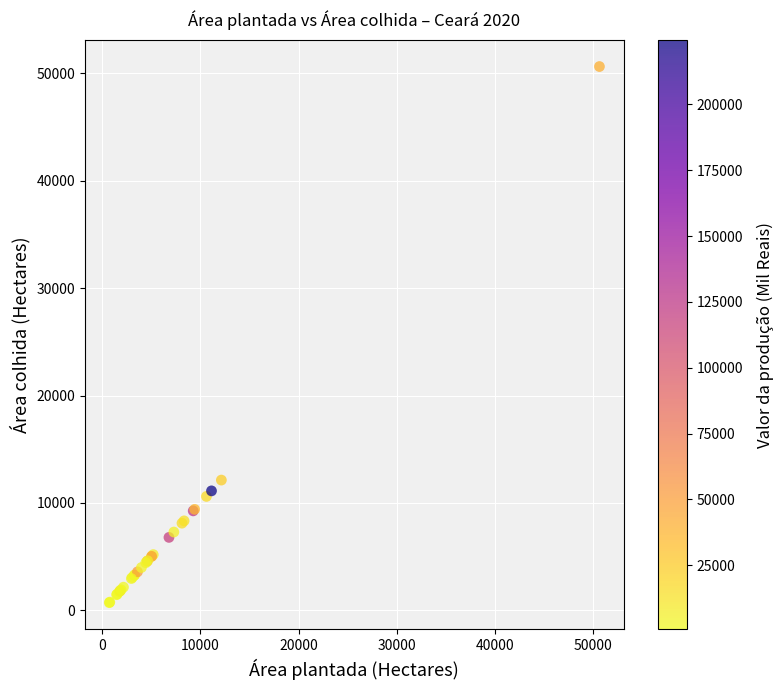

What Y value in the scatter plot is closest to 25670?

12126